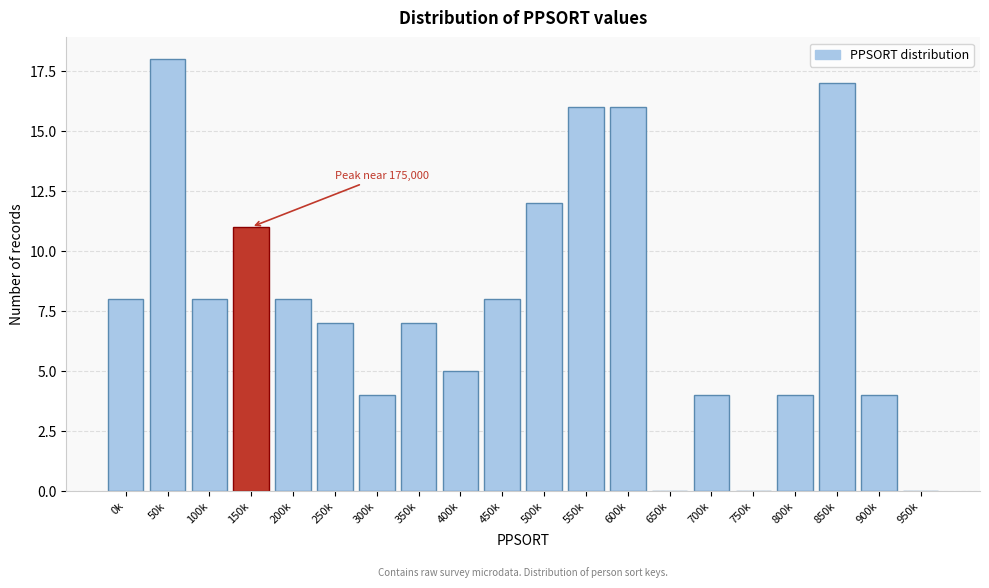

Reading left to right, extract all data points from this chart.

0k=8	50k=18	100k=8	150k=11	200k=8	250k=7	300k=4	350k=7	400k=5	450k=8	500k=12	550k=16	600k=16	650k=0	700k=4	750k=0	800k=4	850k=17	900k=4	950k=0